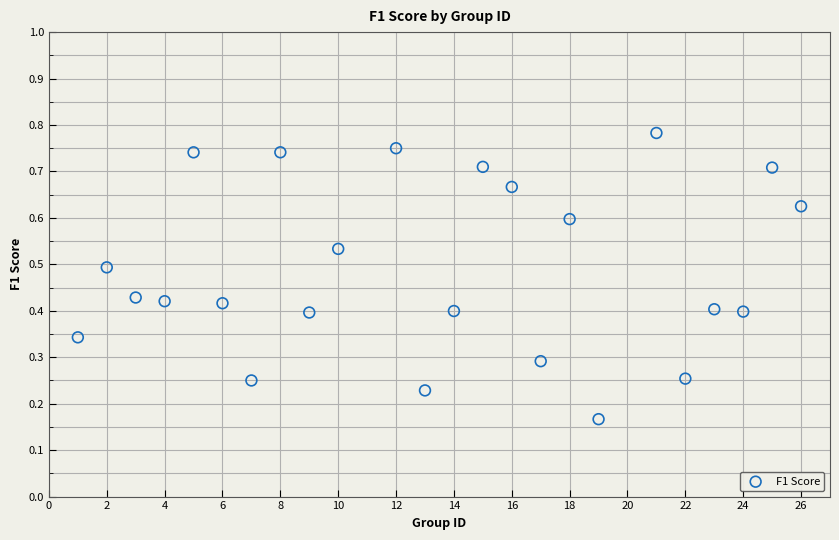

What is the range of X values (max minus min)?

25.0